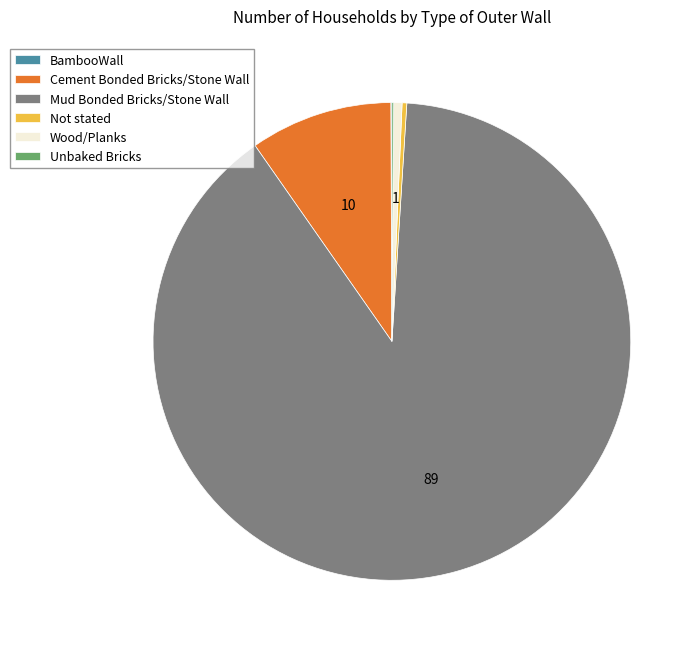

What is the largest slice in the pie chart?

Mud Bonded Bricks/Stone Wall